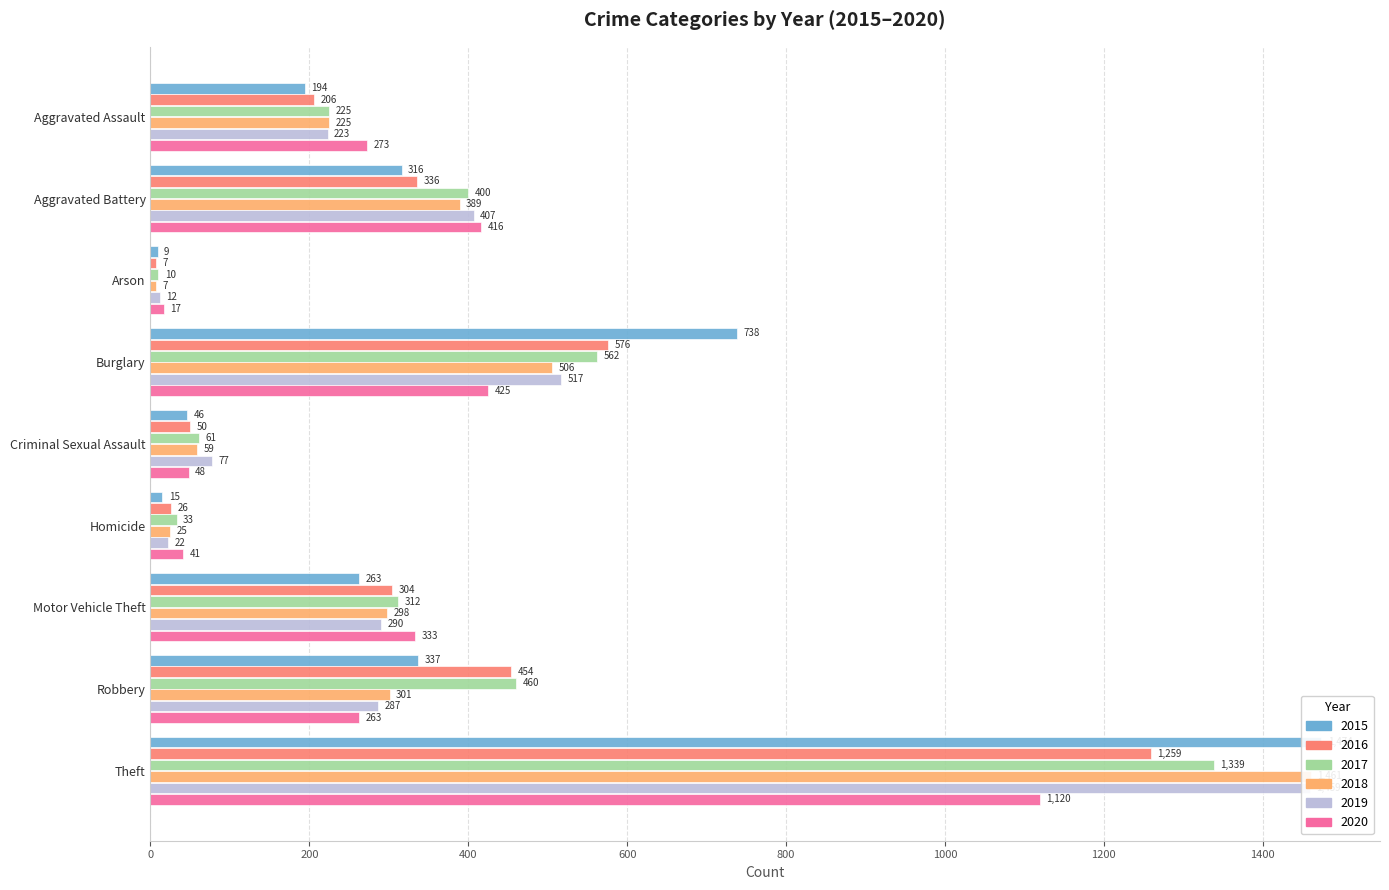

At which label does 2020 reach its peak?

Theft